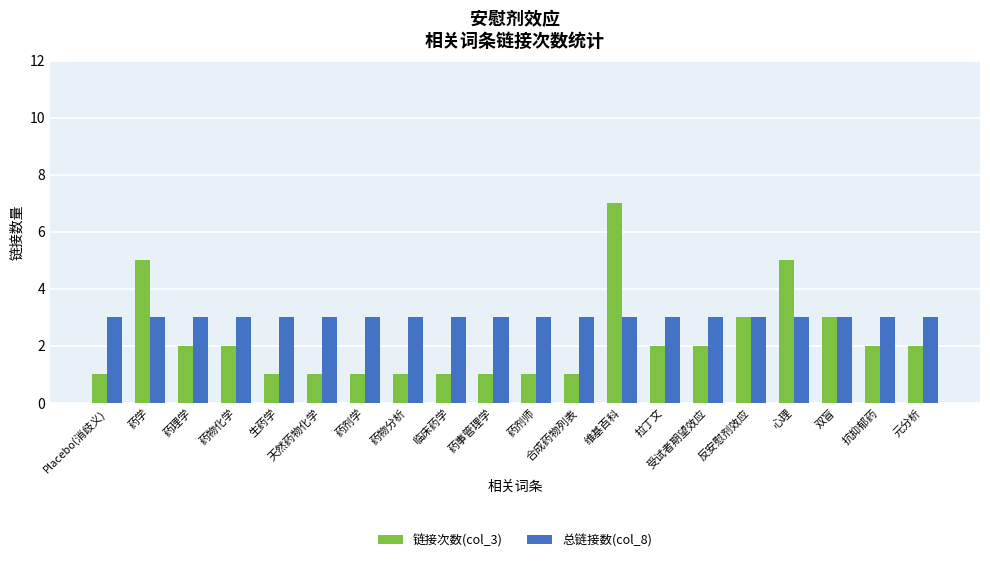

Which series has the widest spread of values?

链接次数(col_3)